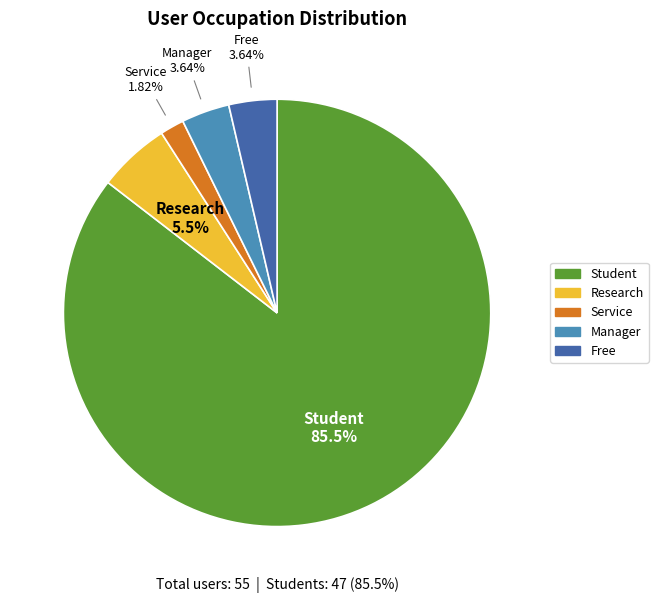

How many slices are in this pie chart?

5